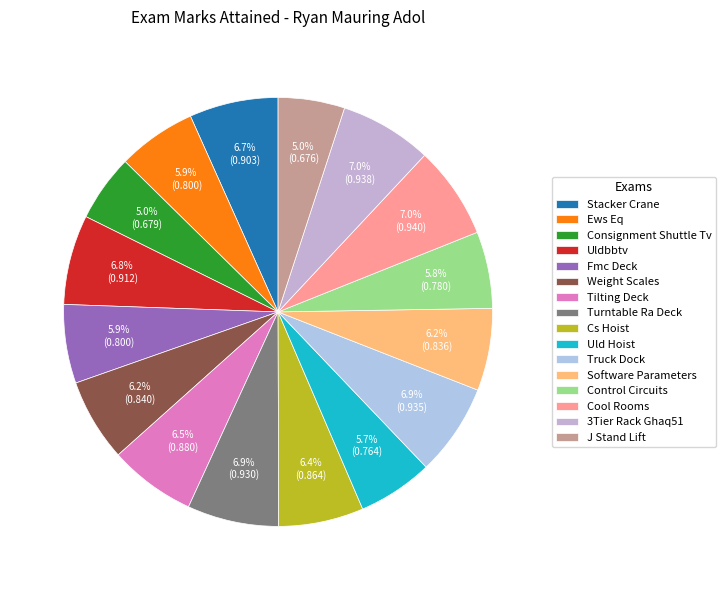

What is the smallest slice in the pie chart?

J Stand Lift